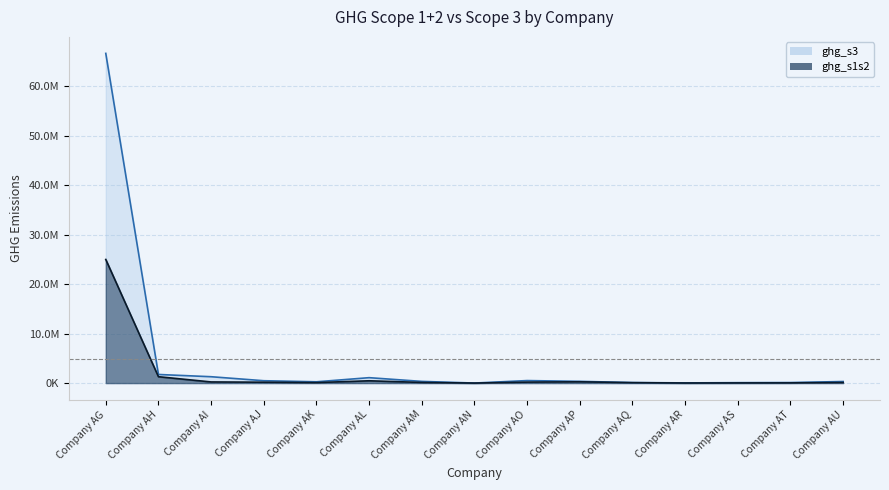

Which has a higher value, Company AM or Company AT?

Company AM